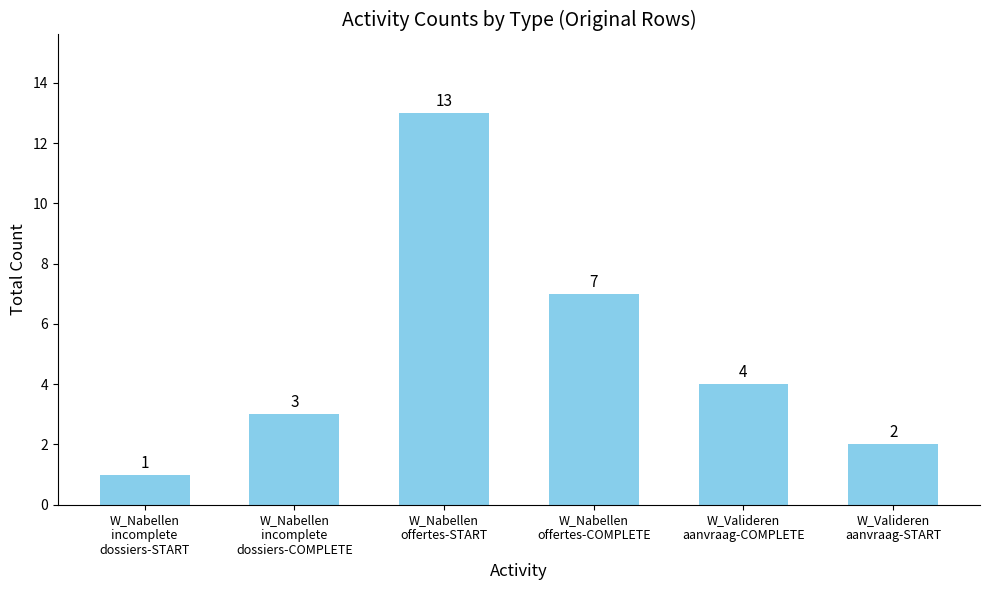

What is the sum of the values at W_Valideren
aanvraag-COMPLETE and W_Nabellen
offertes-COMPLETE?

11